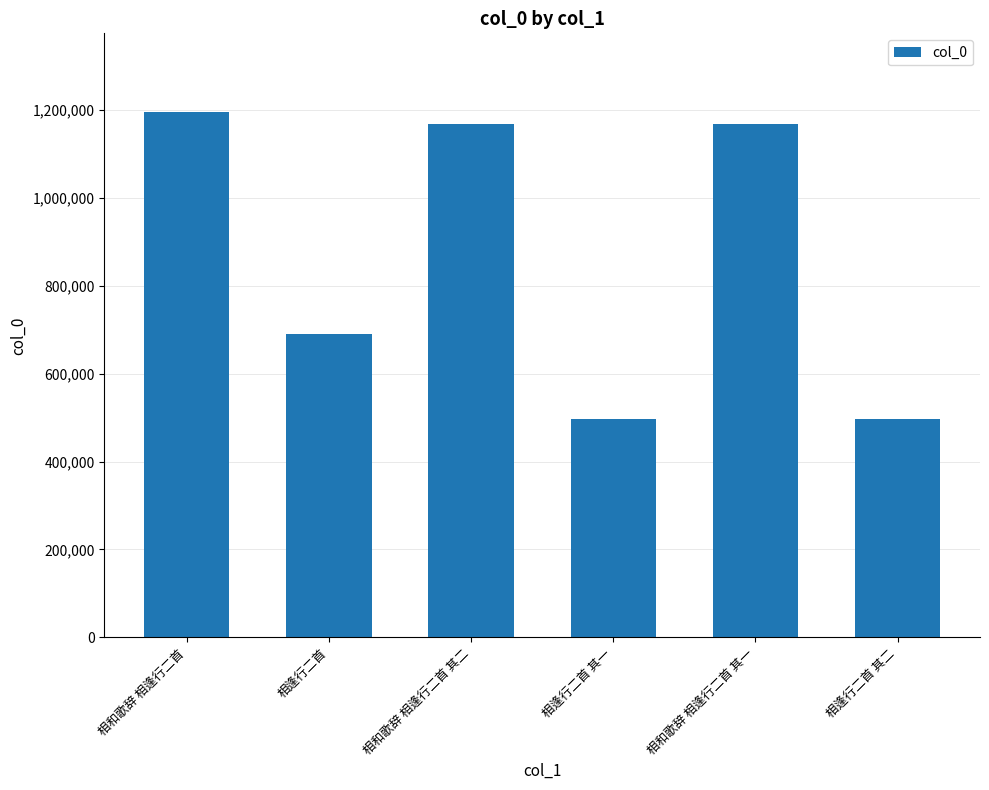

What is the difference between the maximum and second lowest values?

697071